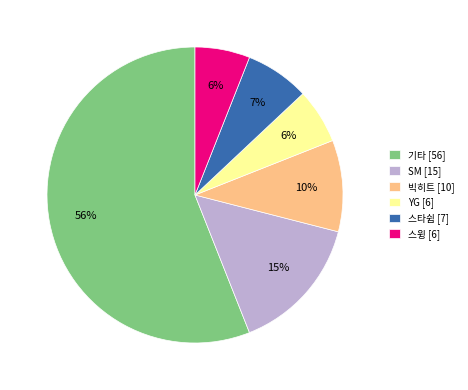

Do SM and 빅히트 together represent more than half of the pie?

No